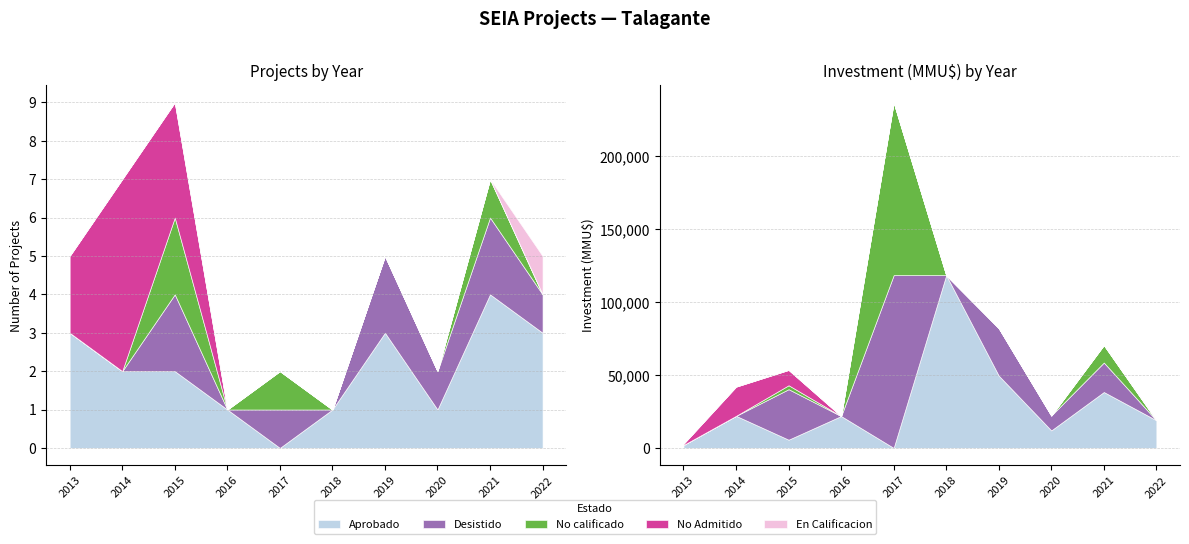

True or false: No Admitido has more than 0 interior local peaks.

True